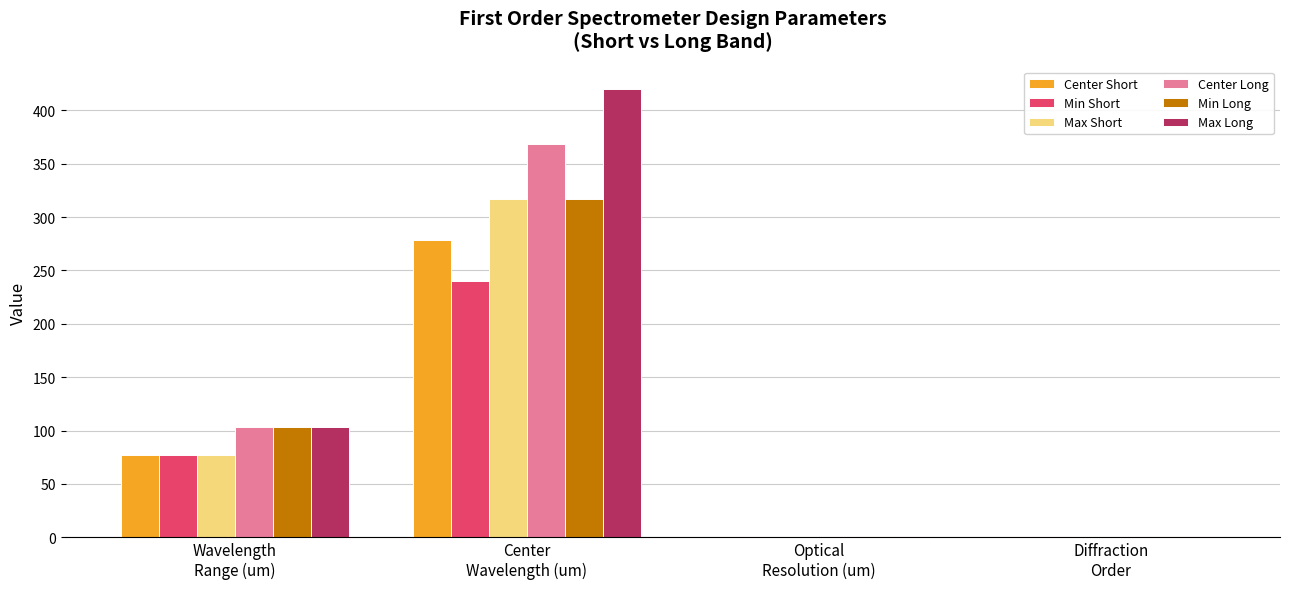

What is the sum of all Min Long values?

422.2